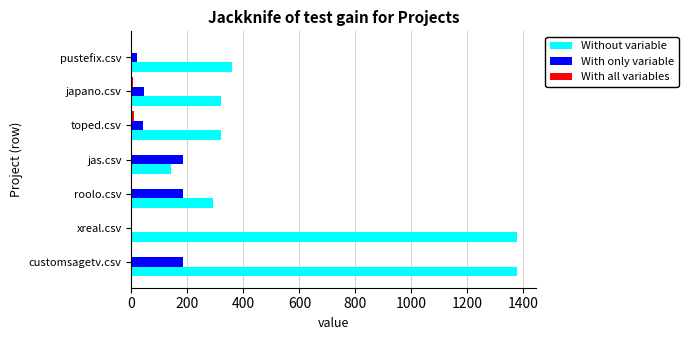

Which series changed the most between customsagetv.csv and japano.csv?

Without variable